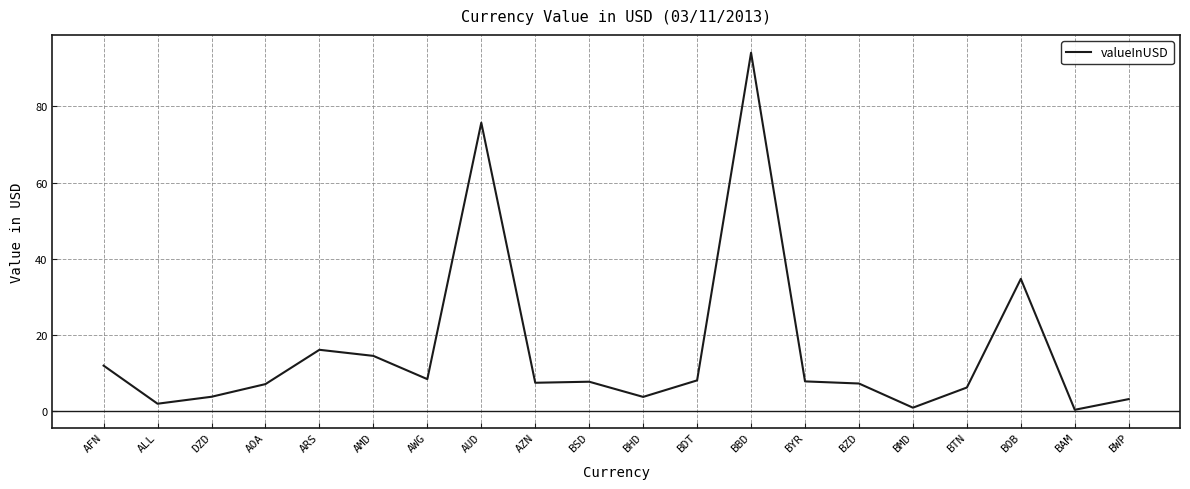

What is the sum of the values at BOB and AUD?

110.4